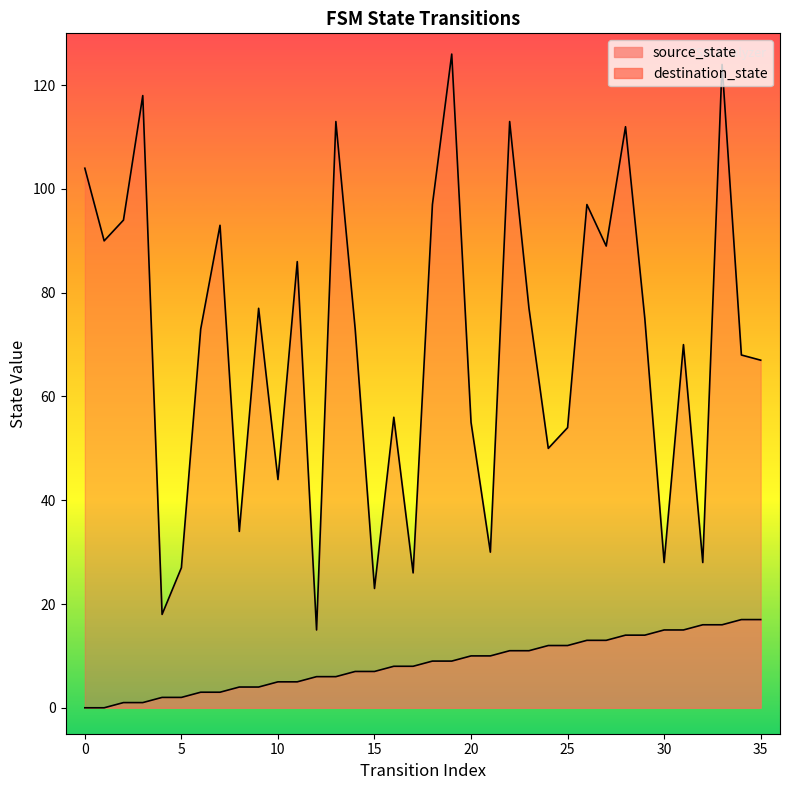

Which series changed the most between 14 and 35?

source_state